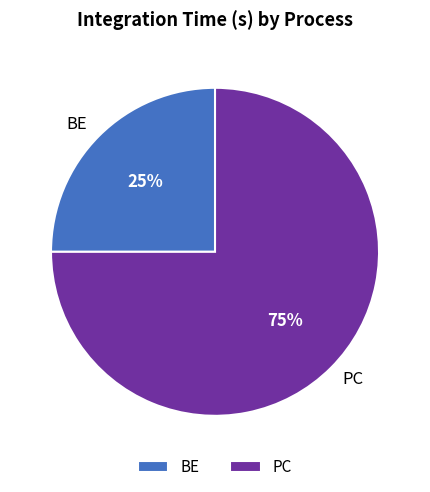

What is the largest slice in the pie chart?

PC